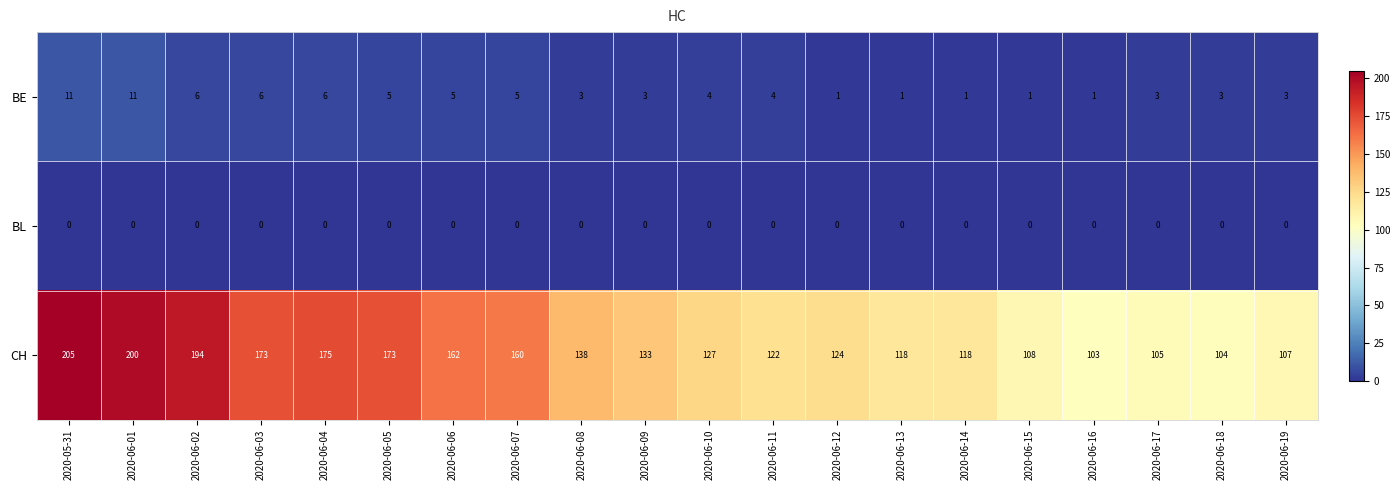

List the series in order of their peak value, highest first.

CH, BE, BL